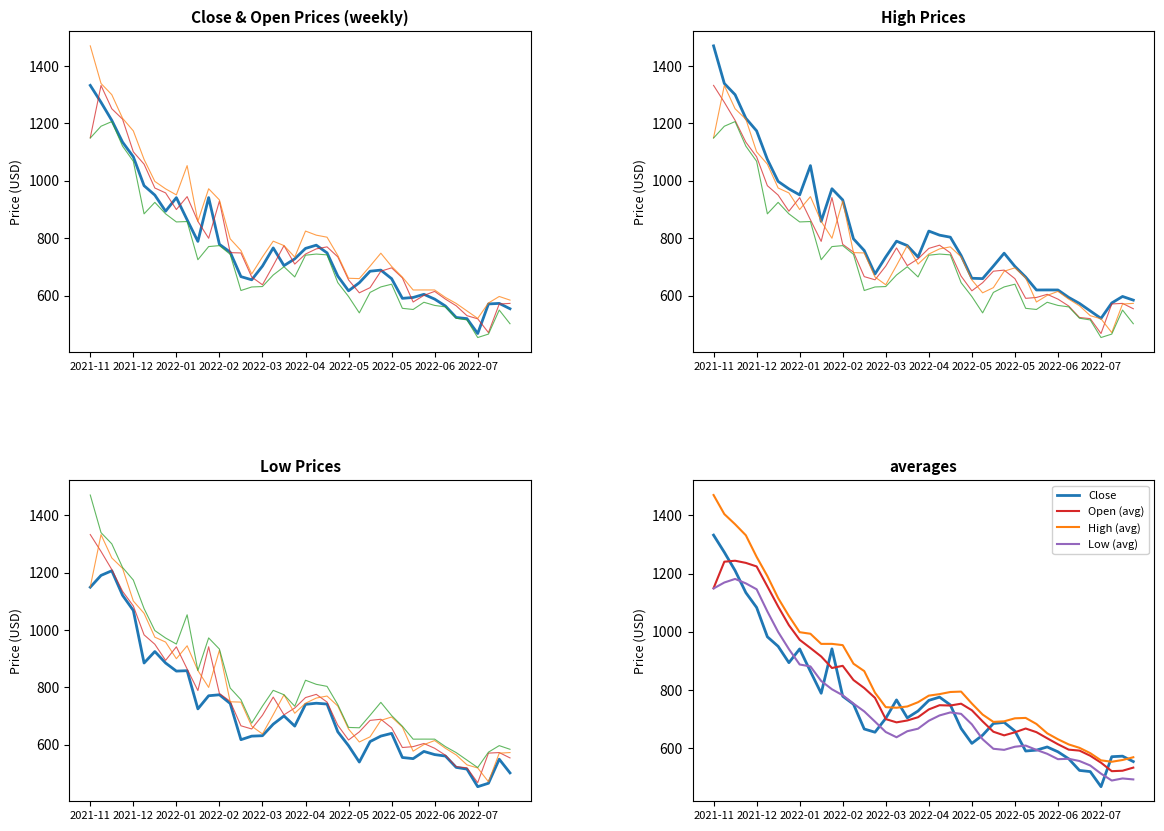

The value of Low at 2022-03 is 631.8. True or false?

True